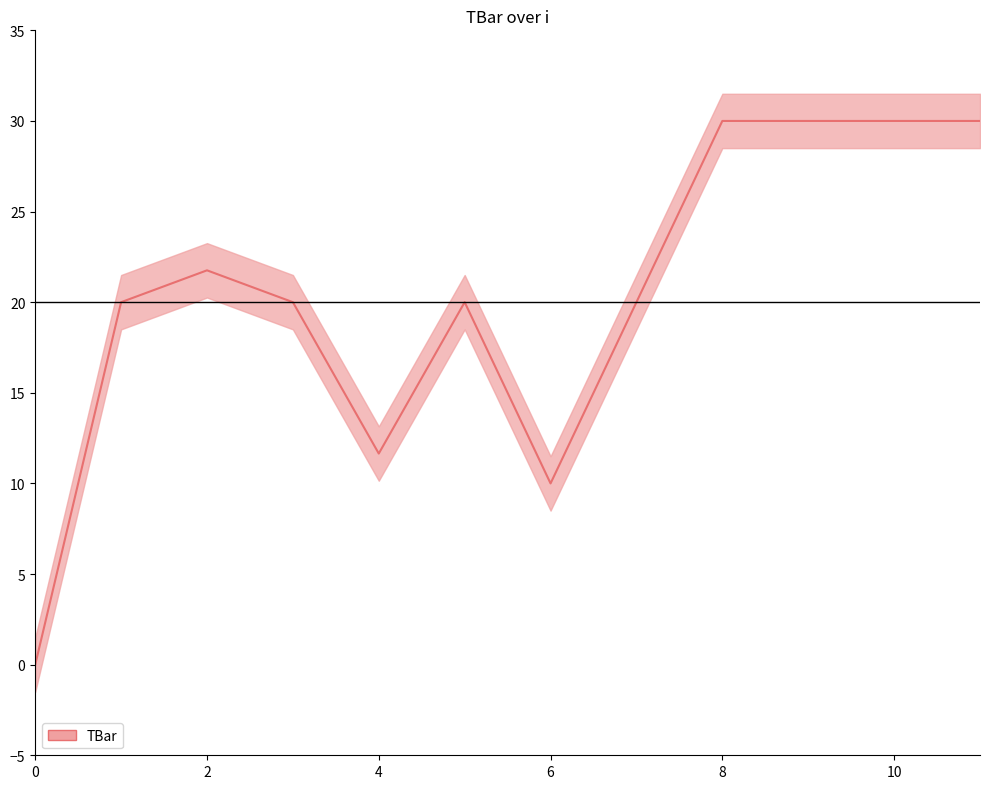

What is the difference between the values at 8 and 7?

8.4